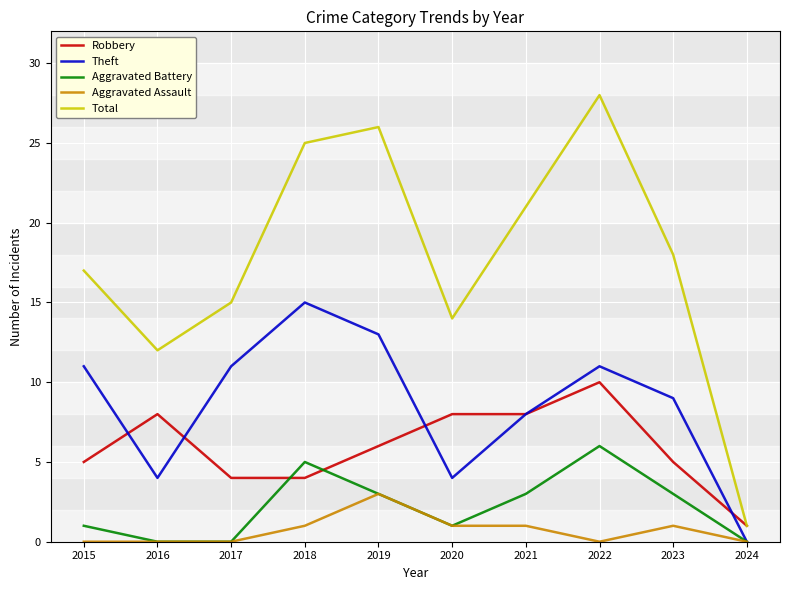

What are all the series names shown in the legend?

Robbery, Theft, Aggravated Battery, Aggravated Assault, Total